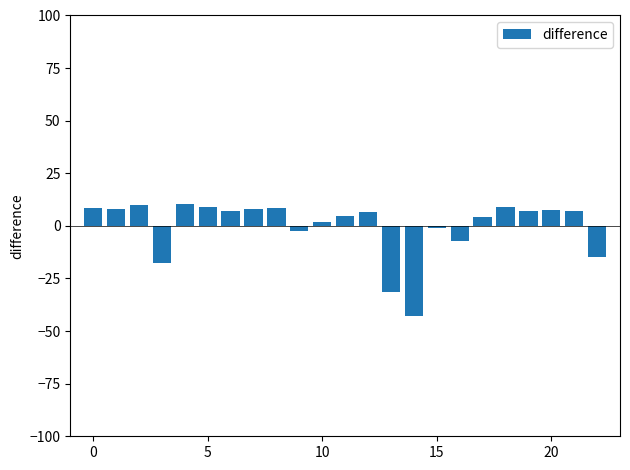

How many categories are shown in the chart?

23